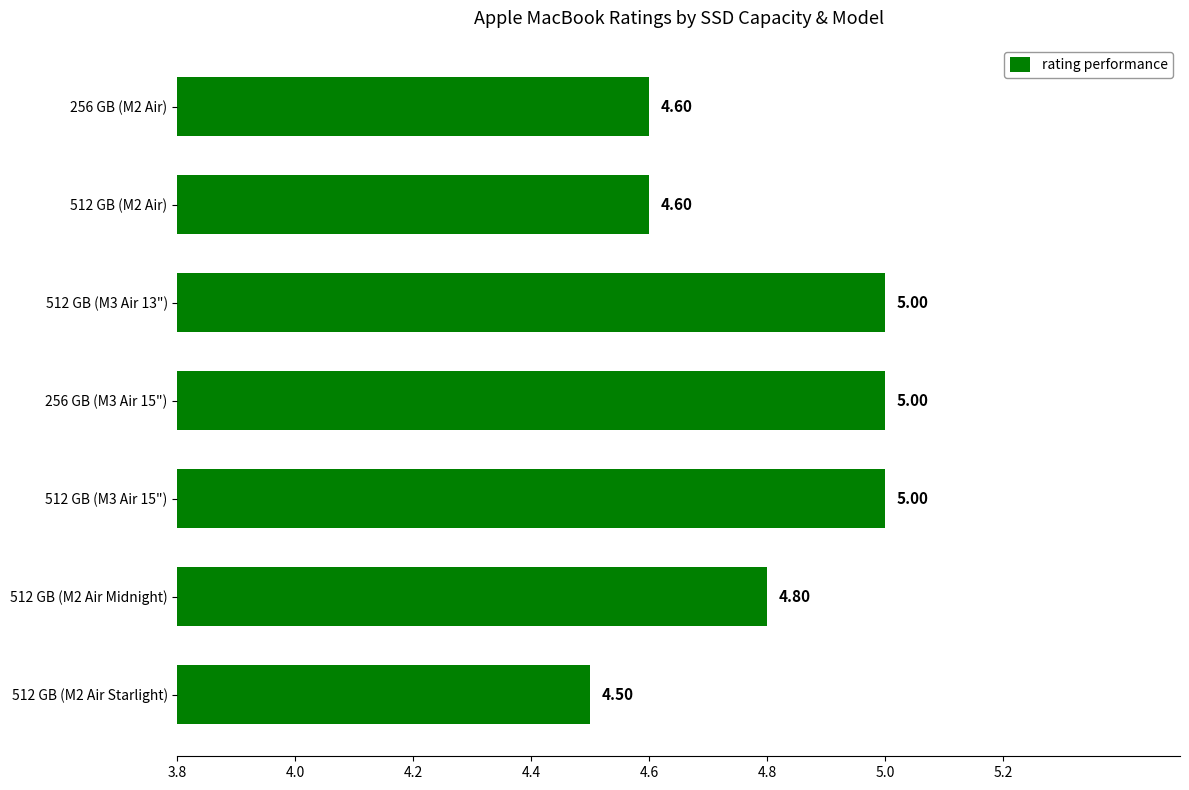

What is the maximum value shown in the chart?

5.0